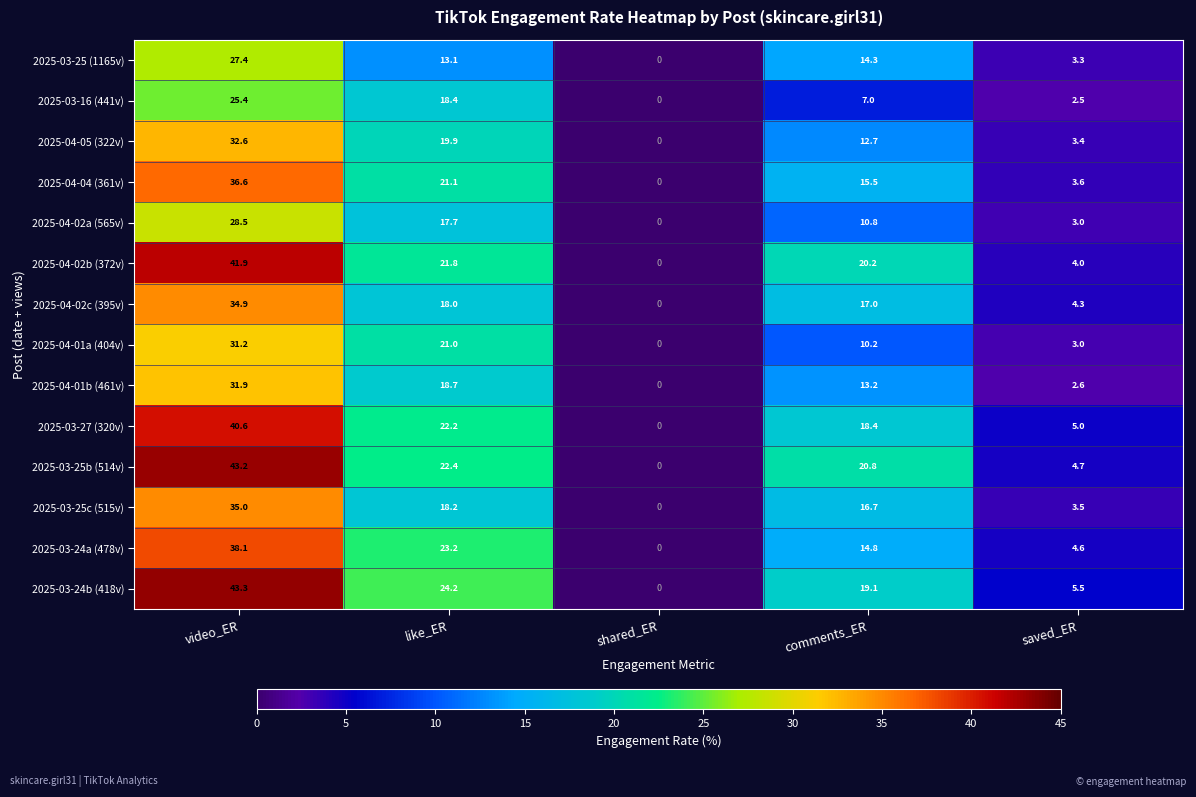

At which label does 2025-03-25b (514v) reach its peak?

video_ER